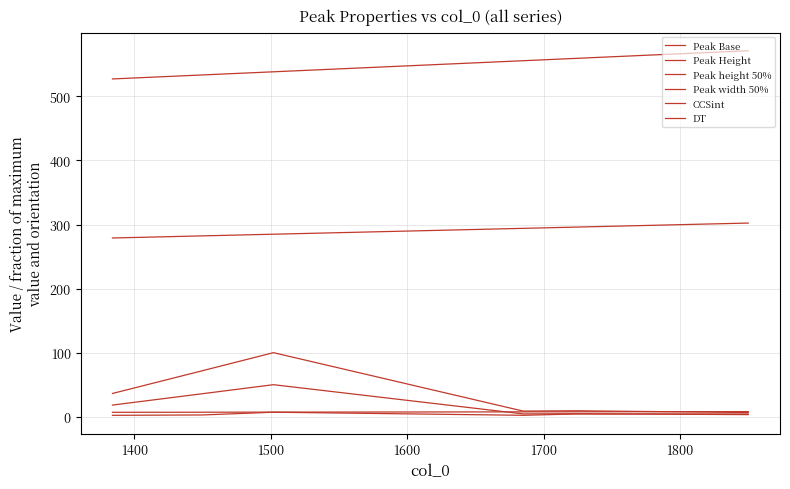

Does the chart have visible grid lines?

Yes